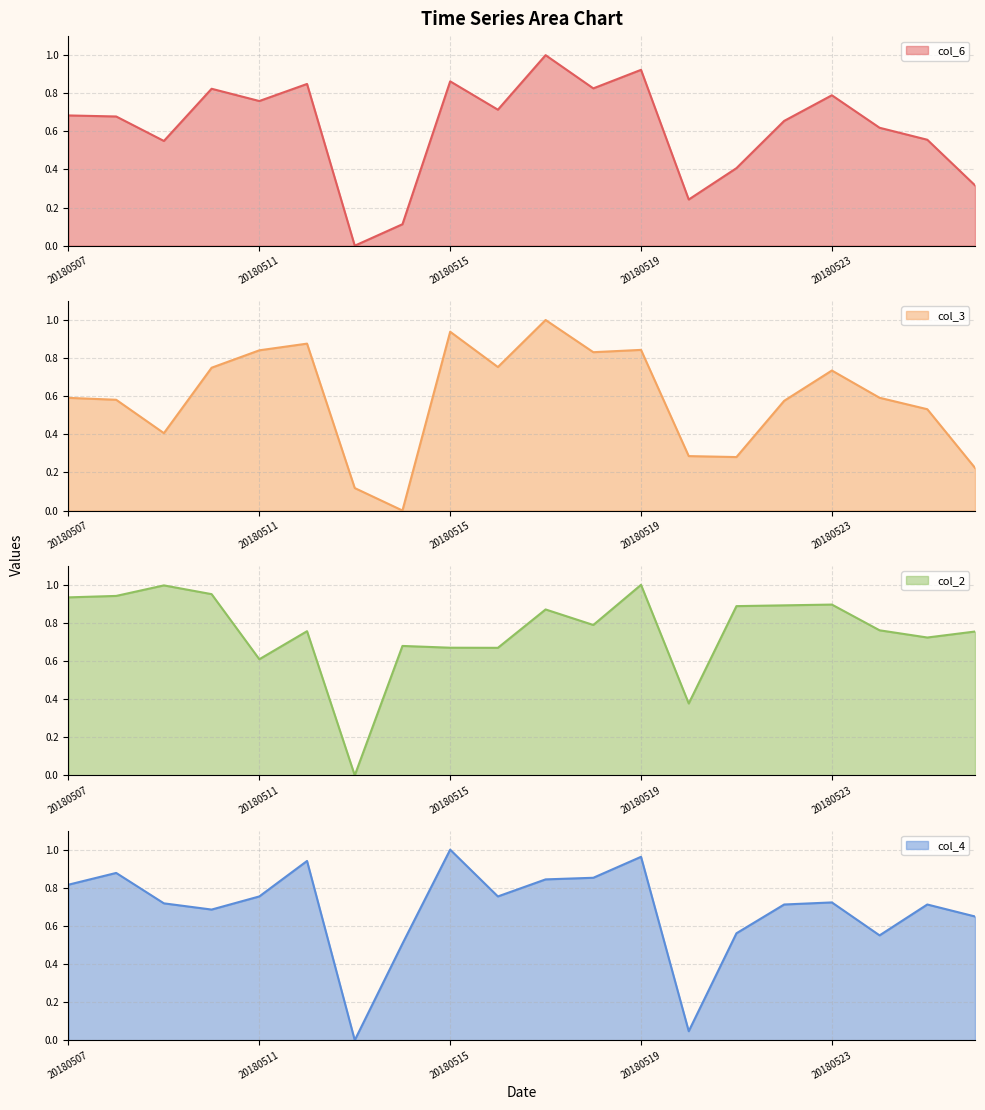

How many interior local valleys does the col_2 series have?

6